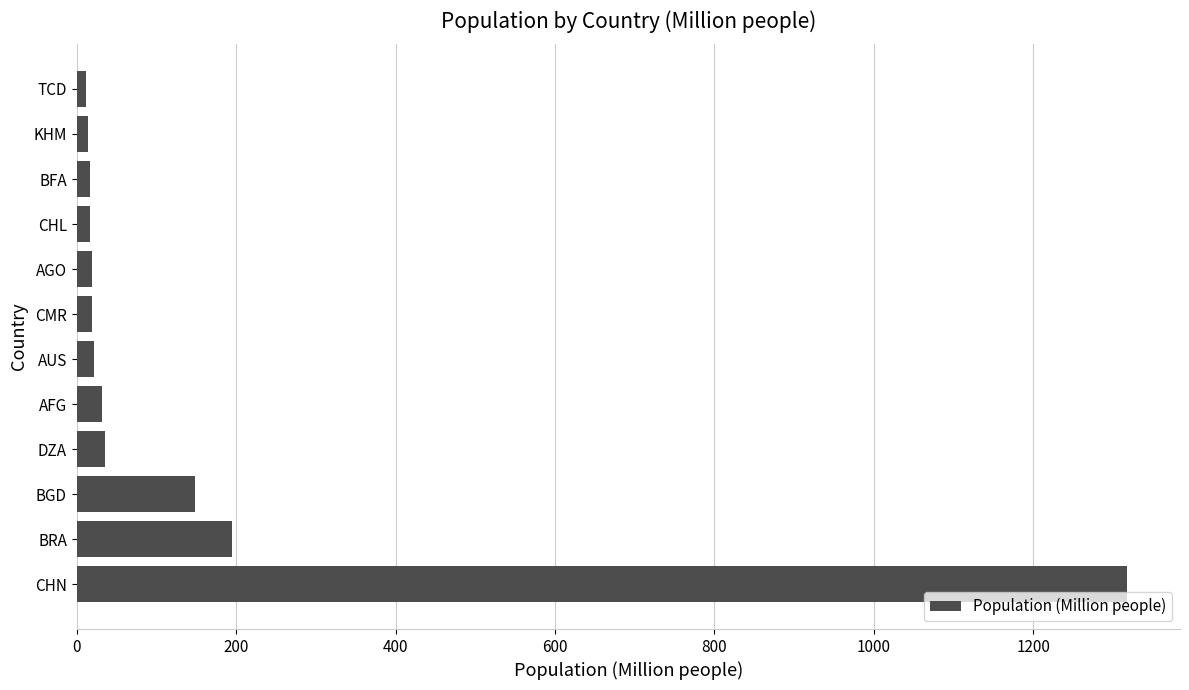

Where is the data nearest to the value 664?

BRA